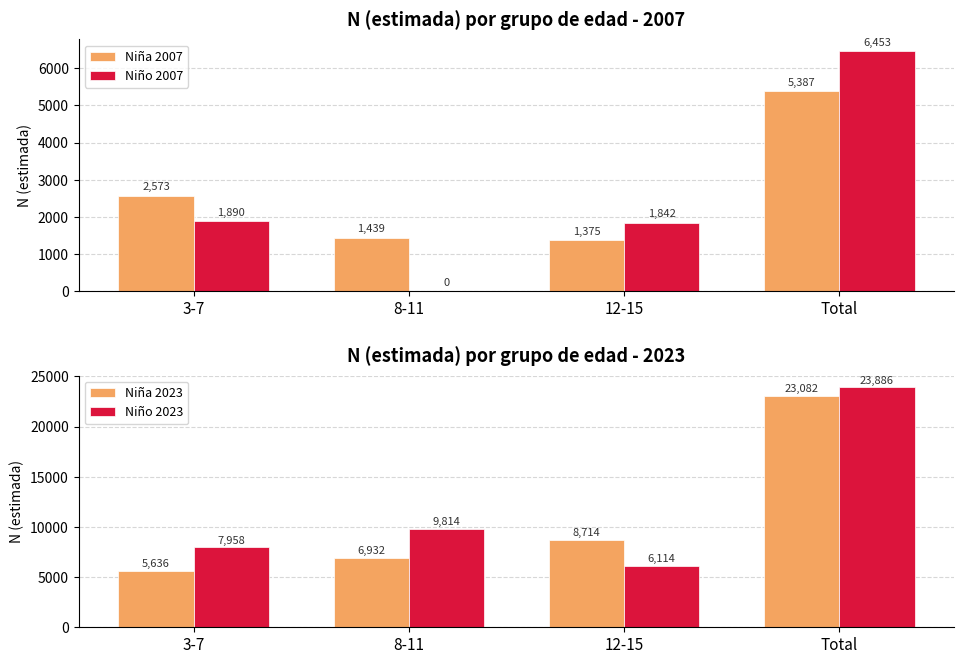

How many data points does each series have?

4